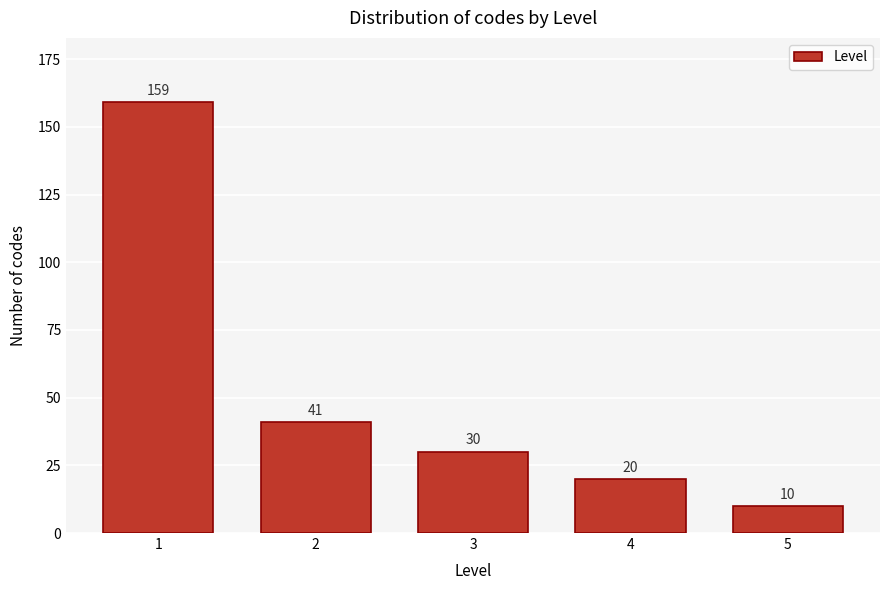

Reading left to right, extract all data points from this chart.

159	41	30	20	10